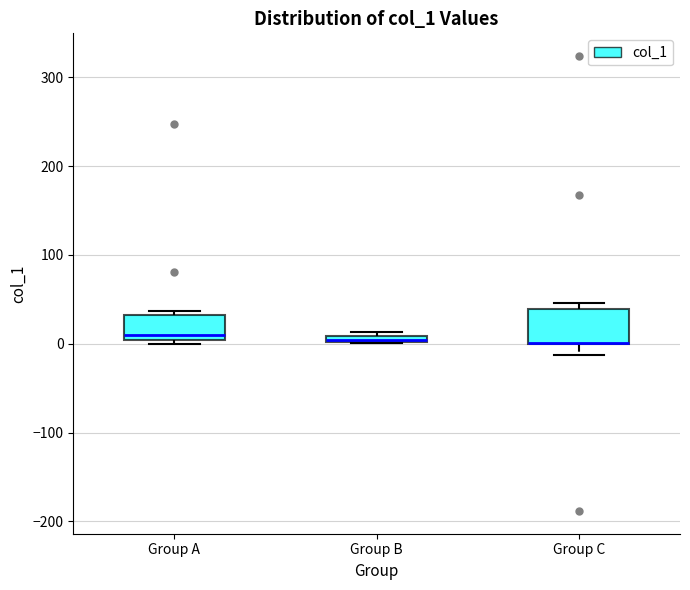

Where is the upper edge of the box for Group B on the y-axis? The values are not printed on the chart, so give them approximately, as read against the axis.

10